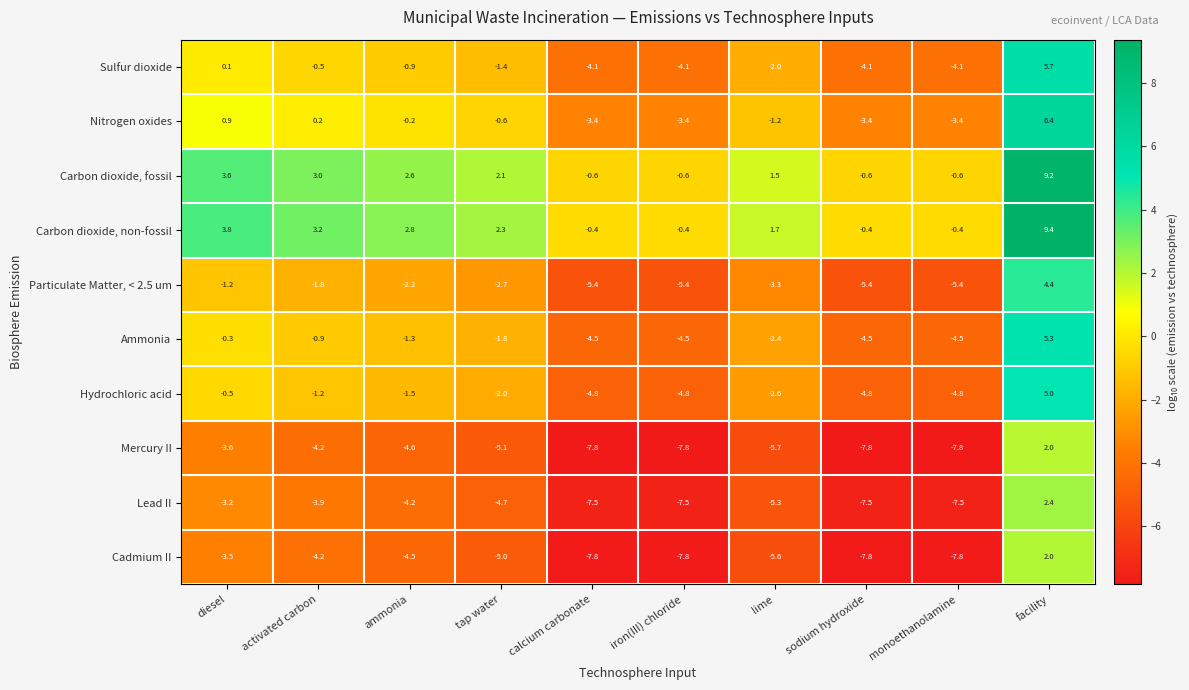

Where does the Mercury II series first go above -5?

diesel